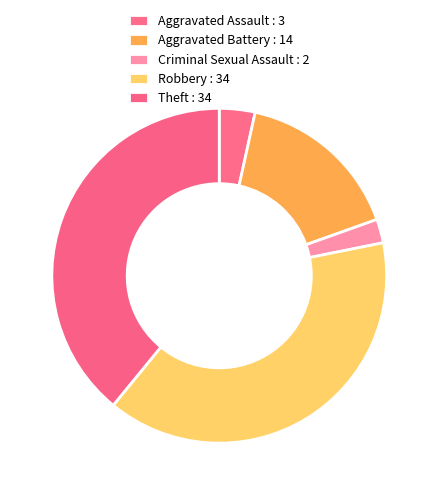

How much of the chart is everything except Aggravated Battery?

83.9%